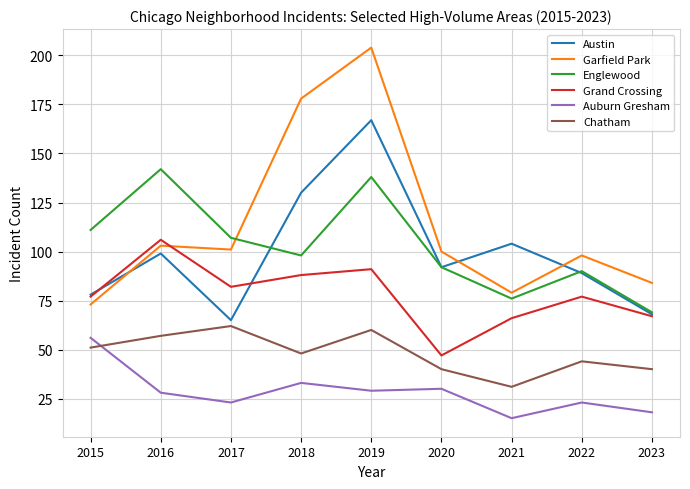

At which category does Grand Crossing reach its first local valley?

2017